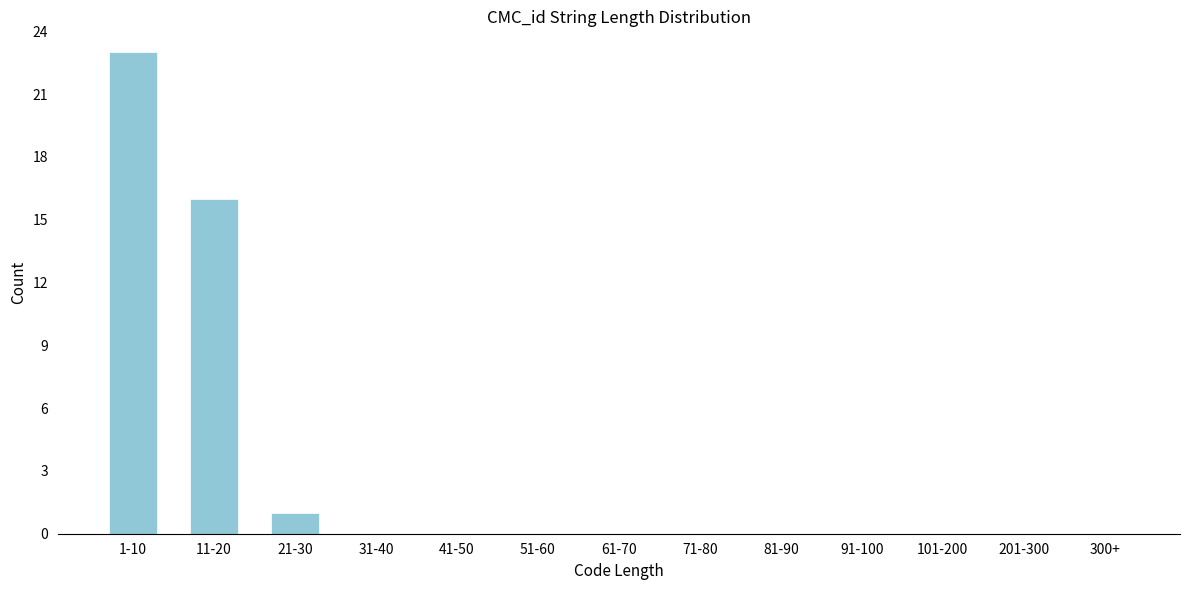

Reading left to right, what are all the values shown in this chart?

1-10=23	11-20=16	21-30=1	31-40=0	41-50=0	51-60=0	61-70=0	71-80=0	81-90=0	91-100=0	101-200=0	201-300=0	300+=0